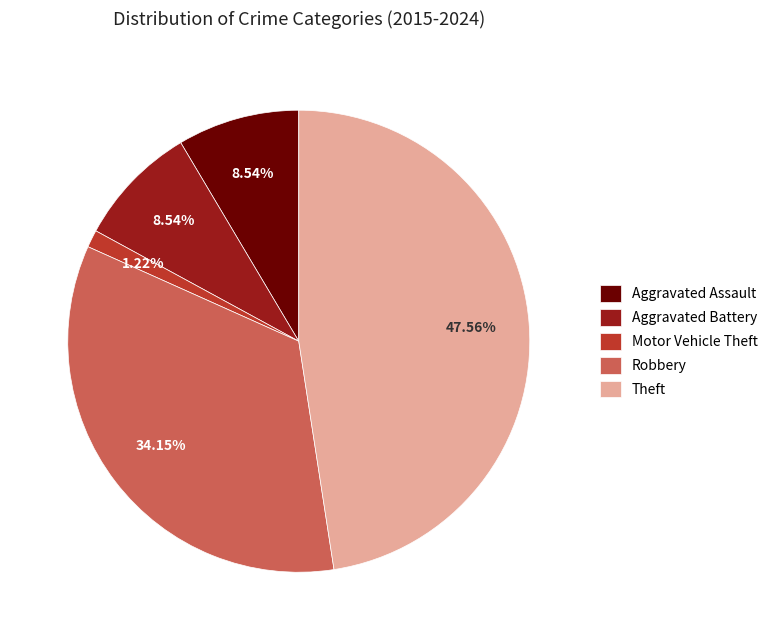

Combined, do Motor Vehicle Theft and Robbery account for over 50%?

No